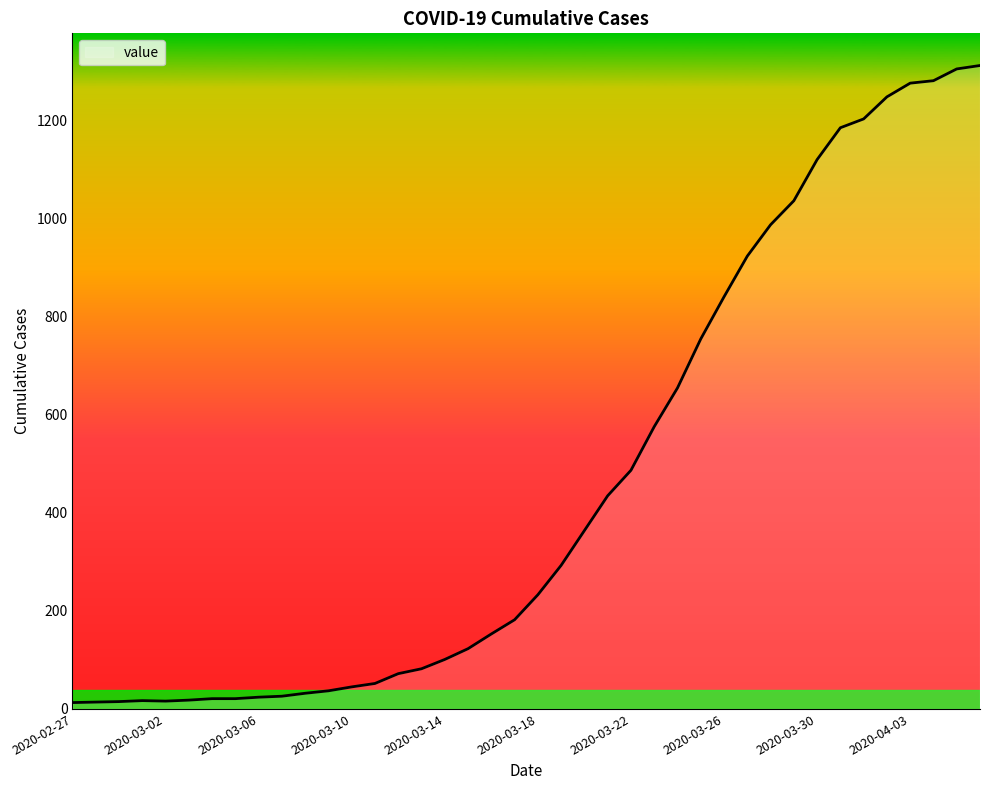

What is the greatest value displayed?

1313